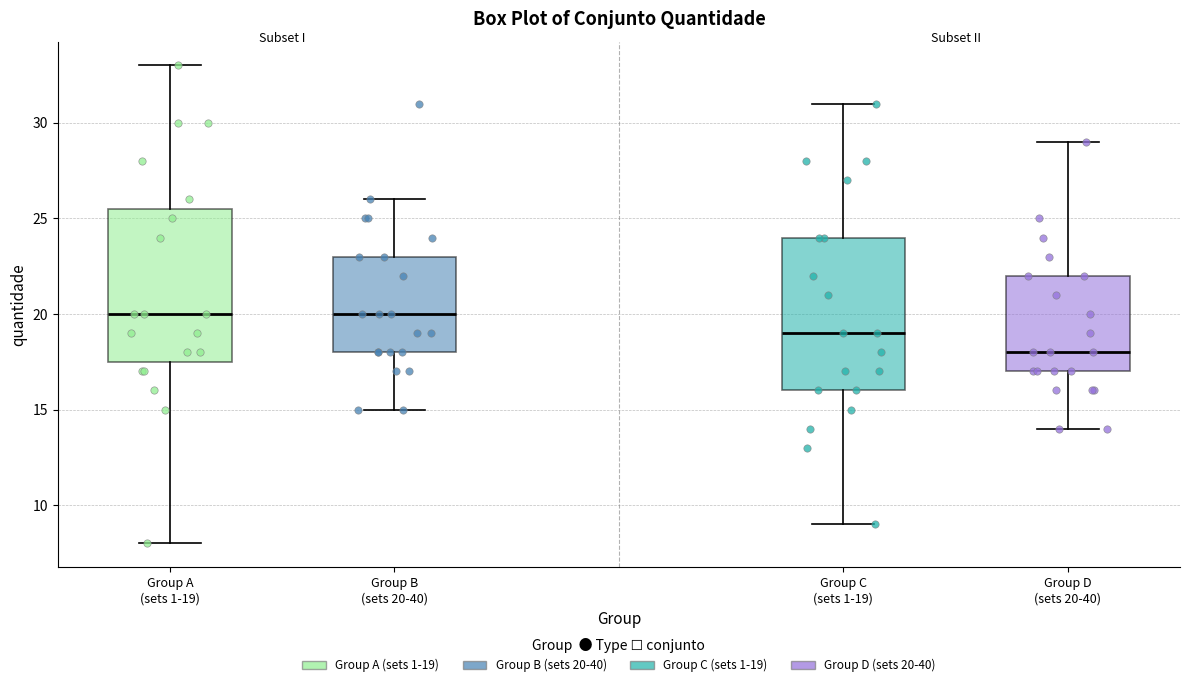

Reading left to right, transcribe this box plot: for each box, give where its median line is, the range the box spans, and where its two whiskers end, as read against the y-axis. The values are not printed on the chart, so give them approximately, as read against the axis.

Group A (sets 1-19): median 20.0, box 17.5 to 25.5, whiskers 8.0 to 33.0
Group B (sets 20-40): median 20.0, box 18.0 to 23.0, whiskers 15.0 to 26.0
Group C (sets 1-19): median 19.0, box 16.0 to 24.0, whiskers 9.0 to 31.0
Group D (sets 20-40): median 18.0, box 17.0 to 22.0, whiskers 14.0 to 29.0